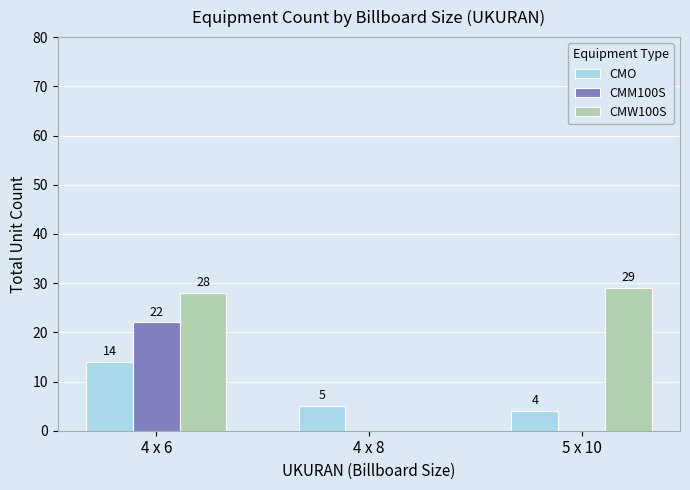

Is it true that CMM100S equals 36 at 4 x 6?

False